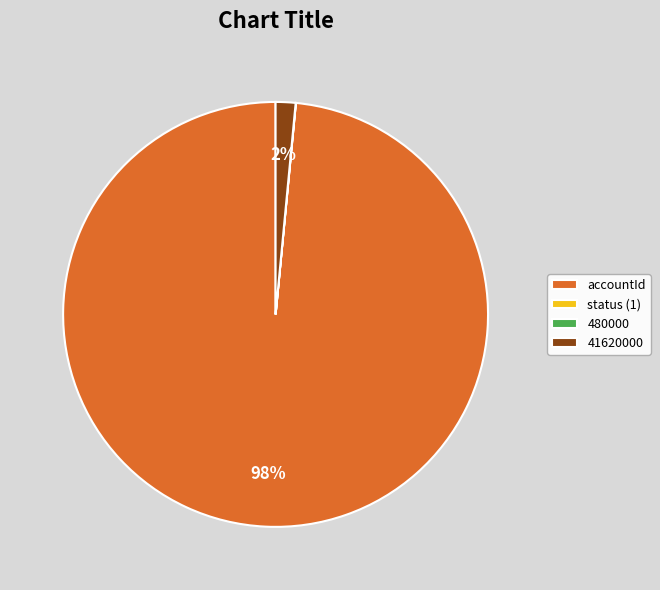

Is there any slice that represents more than half of the pie?

Yes